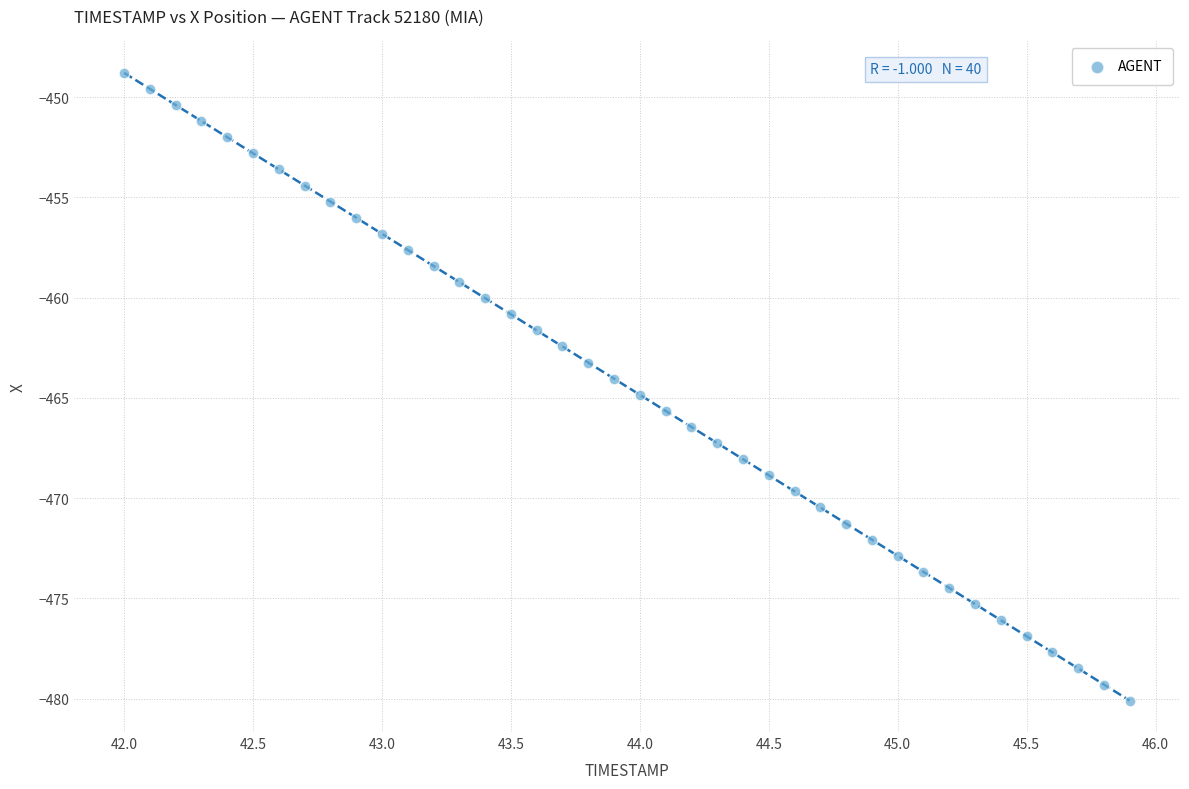

What is the range of Y values (max minus min)?

31.3